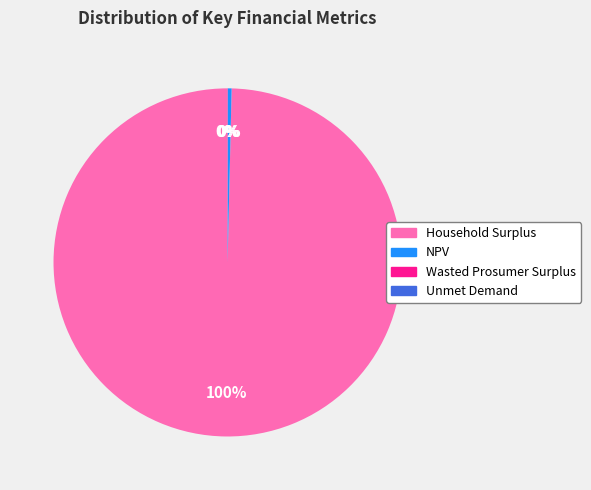

What percentage is the Household Surplus slice, to the nearest percent?

100%